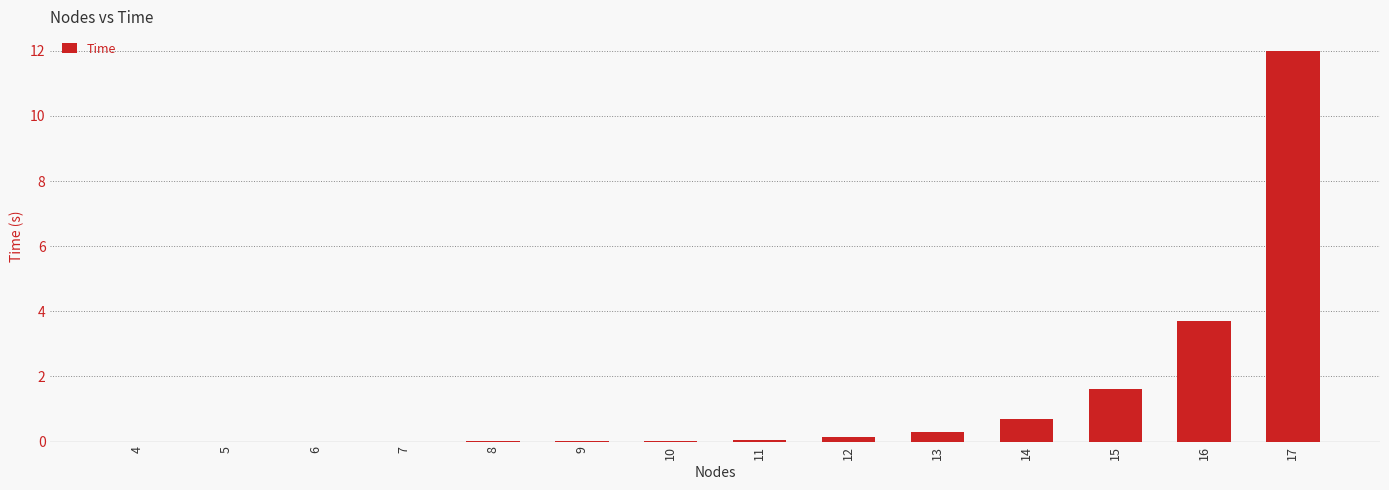

What is the sum of all values?

18.5